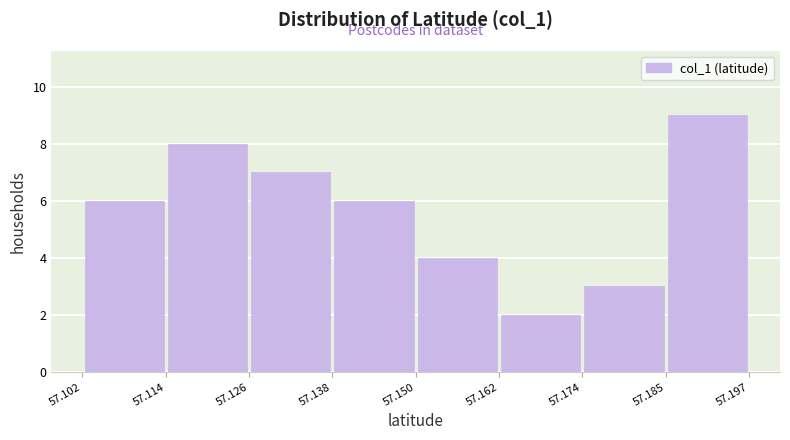

How tall is the bar that spans 57.114 to 57.126 on the x-axis? The values are not printed on the chart, so give them approximately, as read against the axis.

8